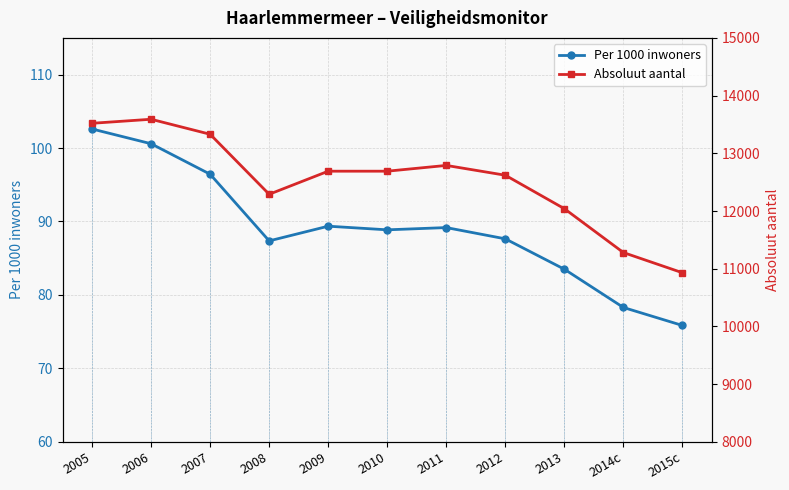

What is the difference between the maximum and minimum values in the Per 1000 inwoners series?

26.8